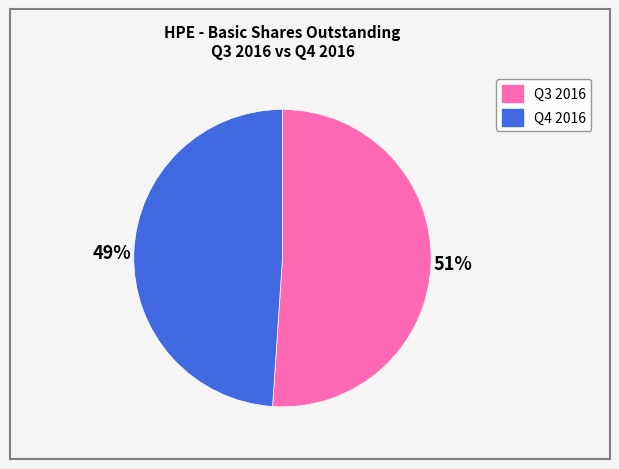

To the nearest percent, what percentage of the pie is Q3 2016?

51%